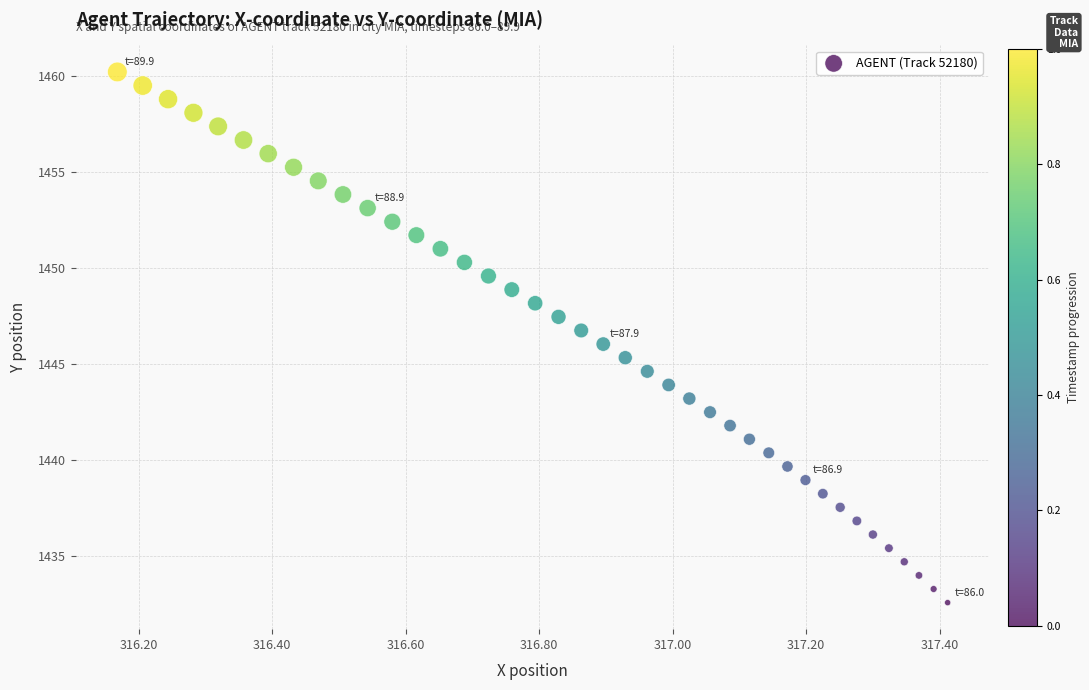

What is the range of X values (max minus min)?

1.2